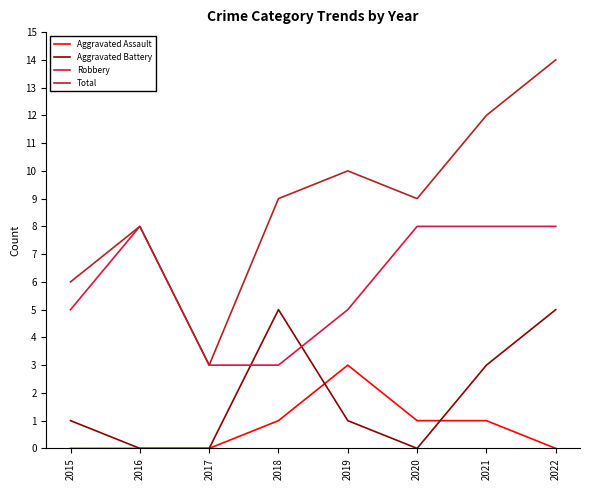

What is the spread (max minus min) of values at 2015?

6